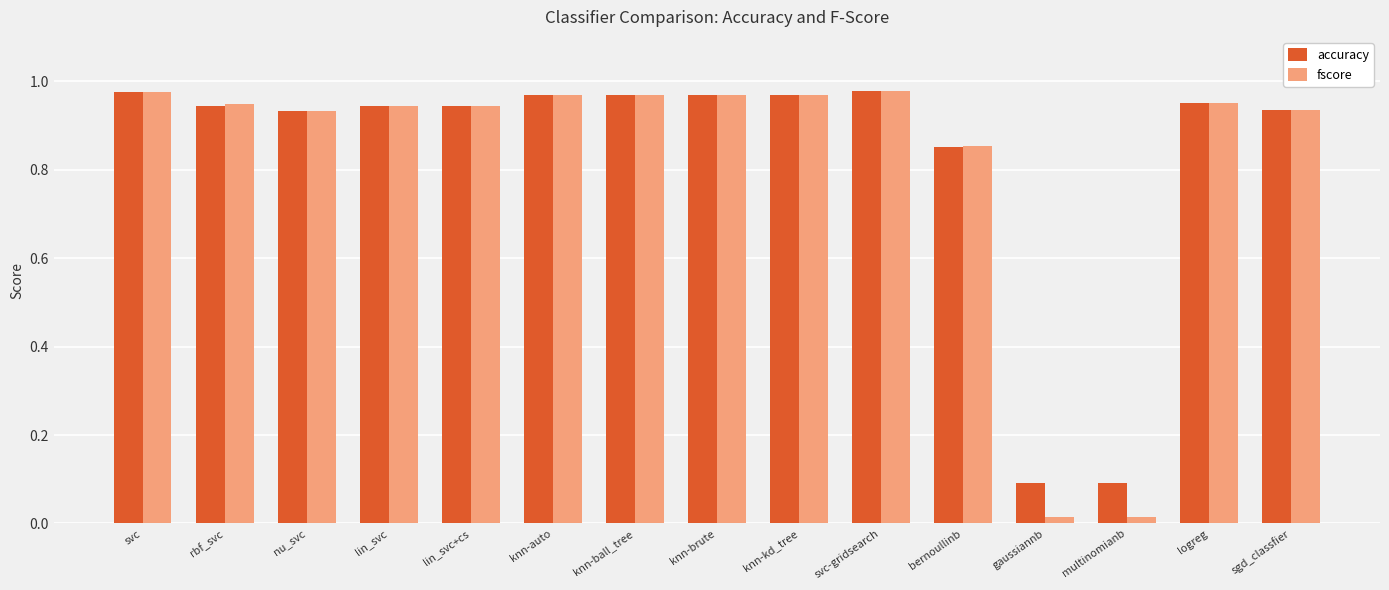

Is the value of accuracy at svc greater than the value of fscore at lin_svc?

Yes